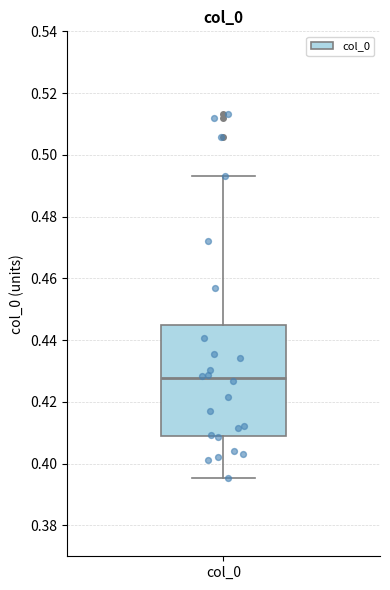

Transcribe this box plot: give where the median line is, the range the box spans, and where the two whiskers end, as read against the y-axis. The values are not printed on the chart, so give them approximately, as read against the axis.

median 0.428, box 0.410 to 0.444, whiskers 0.396 to 0.494